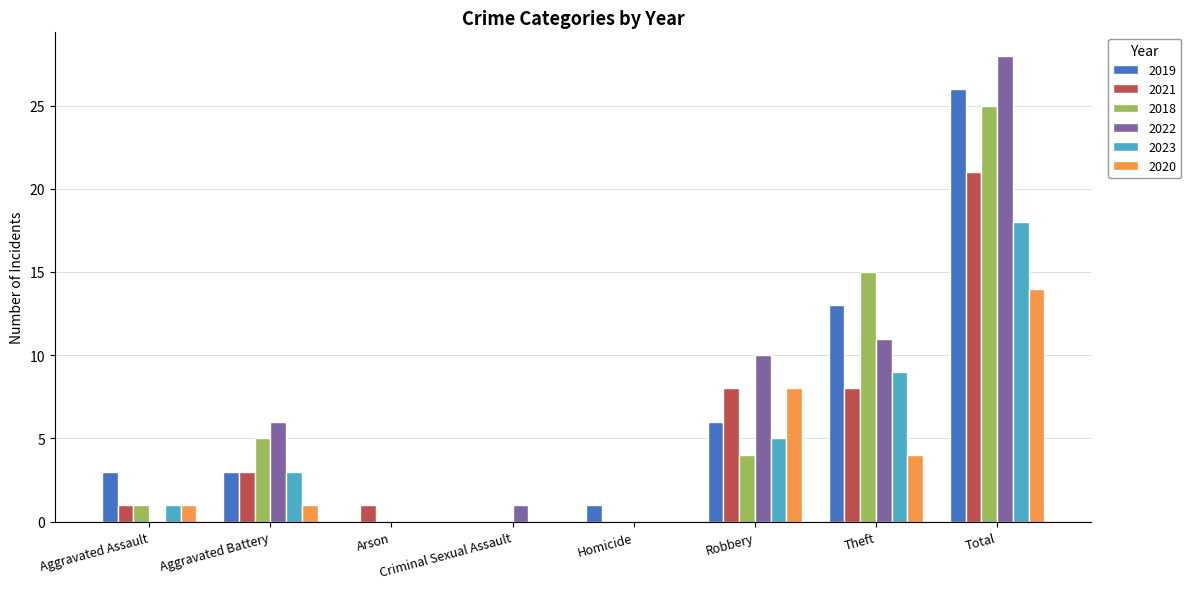

Reading right to left, what are all the values shown in this chart?

2019: Total=26	Theft=13	Robbery=6	Homicide=1	Criminal Sexual Assault=0	Arson=0	Aggravated Battery=3	Aggravated Assault=3
2021: Total=21	Theft=8	Robbery=8	Homicide=0	Criminal Sexual Assault=0	Arson=1	Aggravated Battery=3	Aggravated Assault=1
2018: Total=25	Theft=15	Robbery=4	Homicide=0	Criminal Sexual Assault=0	Arson=0	Aggravated Battery=5	Aggravated Assault=1
2022: Total=28	Theft=11	Robbery=10	Homicide=0	Criminal Sexual Assault=1	Arson=0	Aggravated Battery=6	Aggravated Assault=0
2023: Total=18	Theft=9	Robbery=5	Homicide=0	Criminal Sexual Assault=0	Arson=0	Aggravated Battery=3	Aggravated Assault=1
2020: Total=14	Theft=4	Robbery=8	Homicide=0	Criminal Sexual Assault=0	Arson=0	Aggravated Battery=1	Aggravated Assault=1